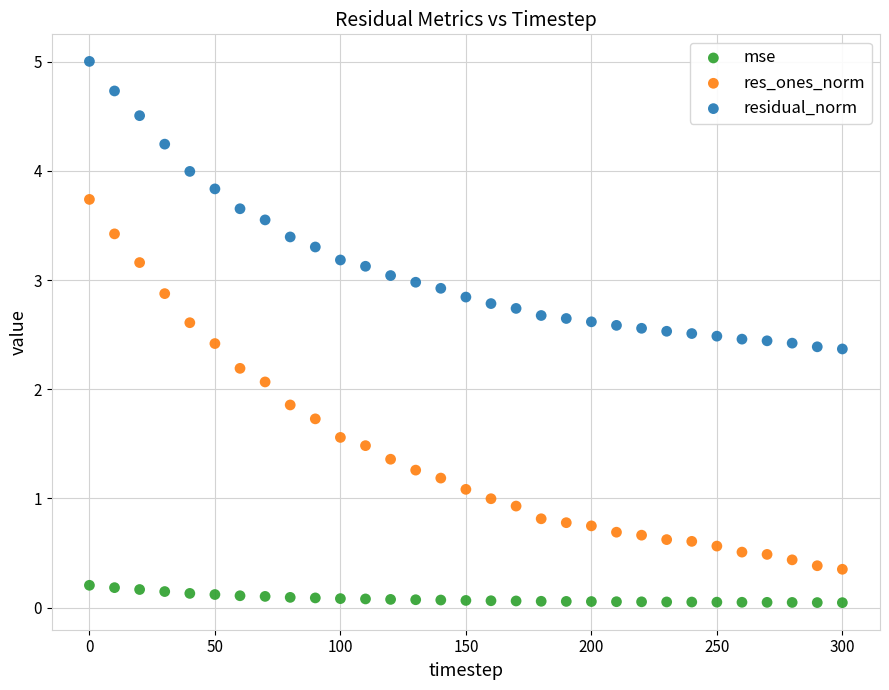

Across all data points, what is the range of Y values (max minus min)?

5.0